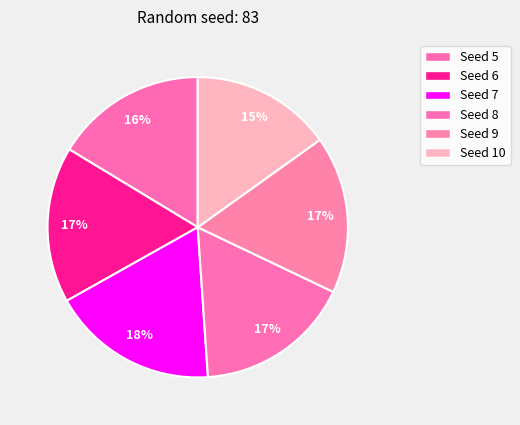

Is there a majority slice in this chart?

No